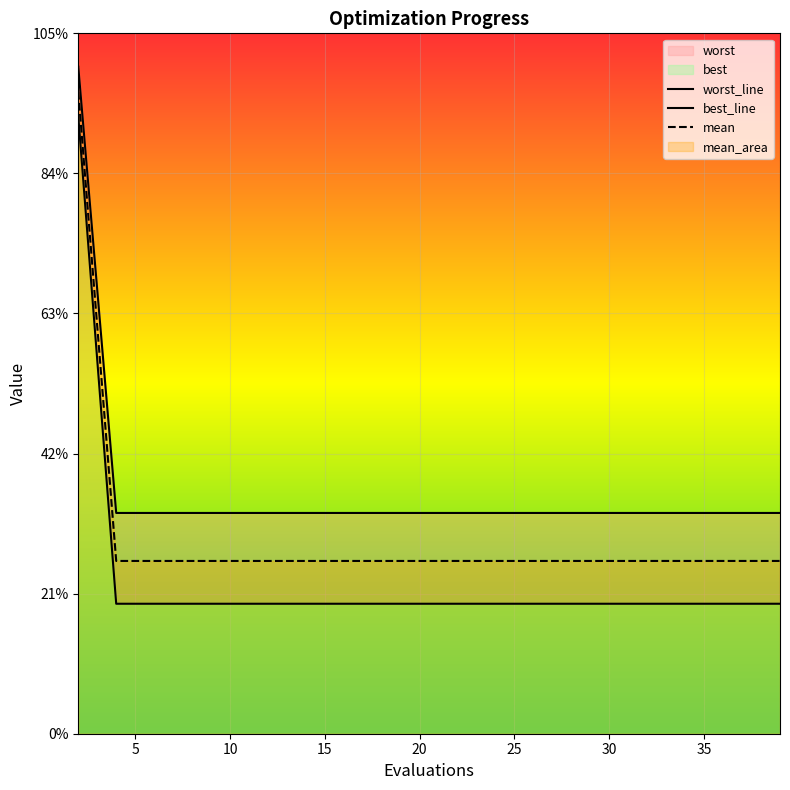

Rank the series at 40 from highest to lowest value.

worst_line, mean, best_line